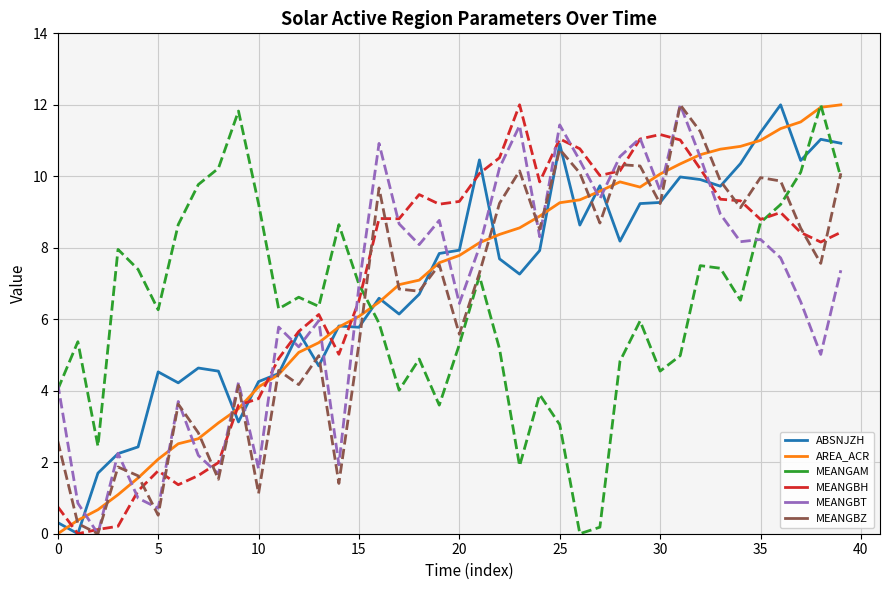

True or false: MEANGAM and MEANGBH intersect in this chart.

True